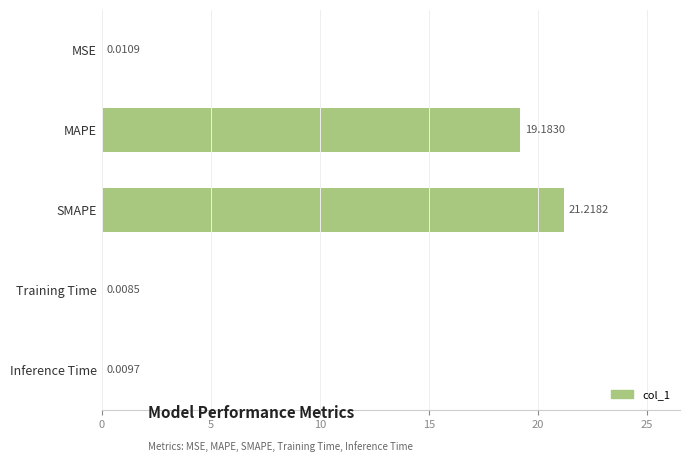

What is the sum of the values at MAPE and Inference Time?

19.2